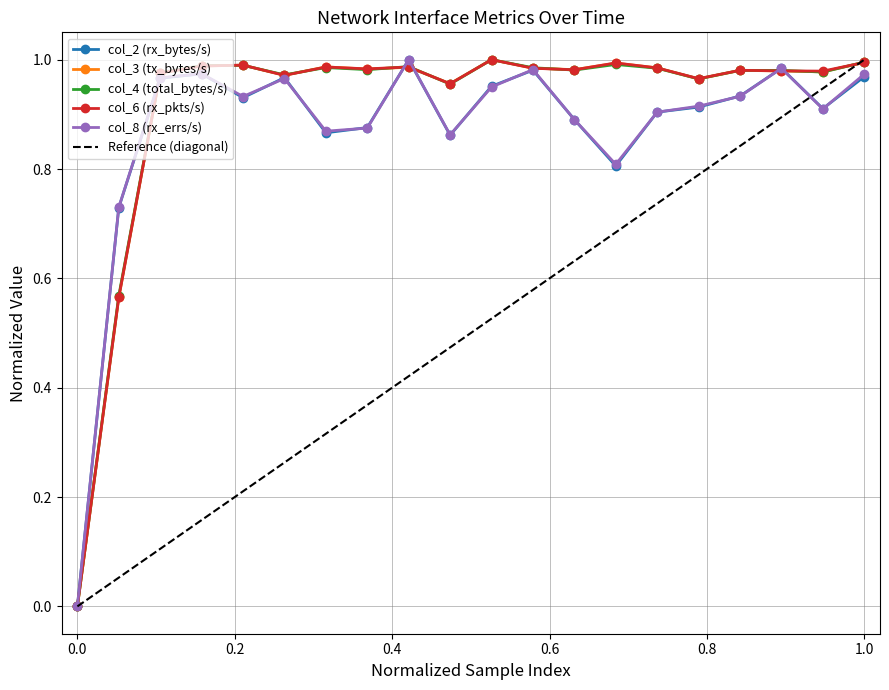

The value of col_2 (rx_bytes/s) at 19 is 1.0. True or false?

True